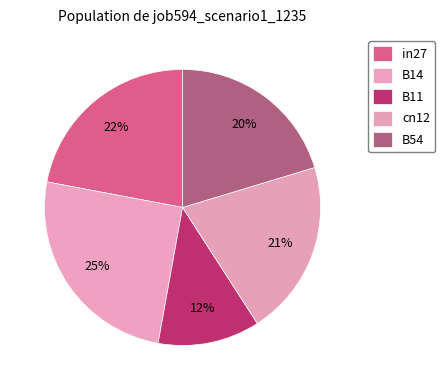

How many segments does this pie chart have?

5